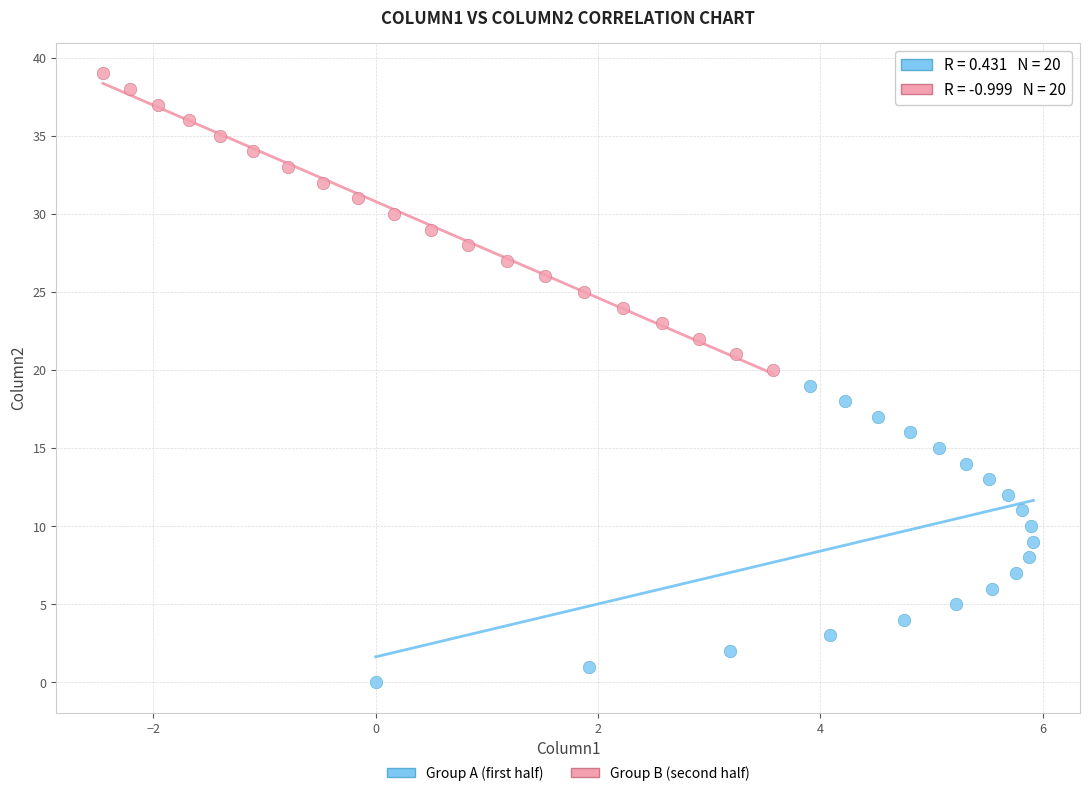

Which series reaches the maximum Y coordinate?

Group B (second half)